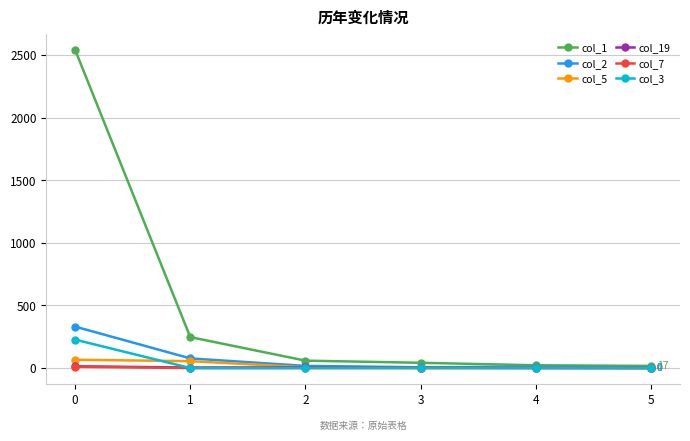

Is it true that col_5 equals 0 at 5?

True